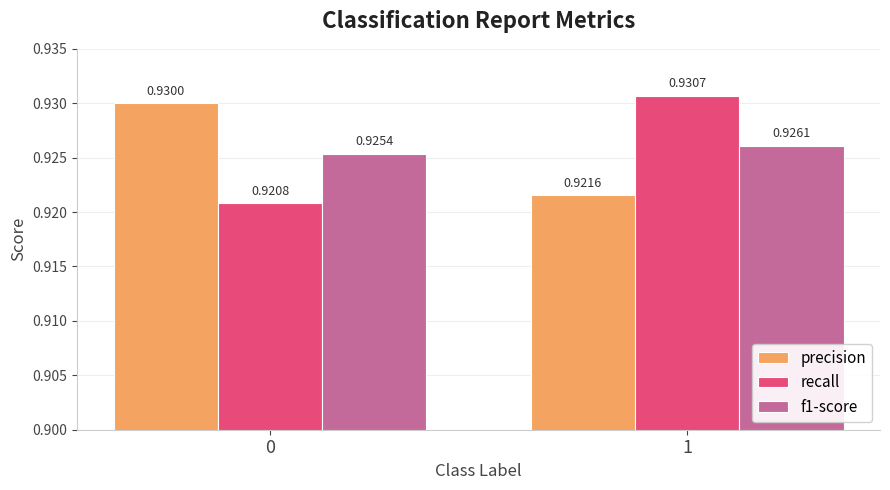

Is the value of f1-score at 1 greater than the value of recall at 0?

Yes